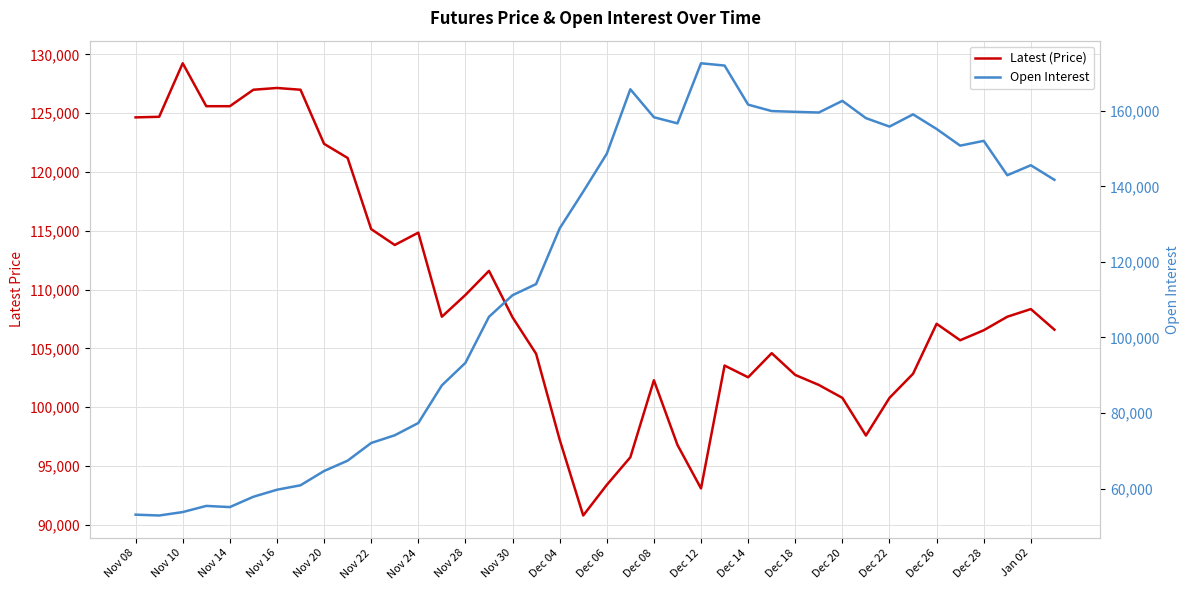

True or false: Latest (Price) and Open Interest intersect in this chart.

True